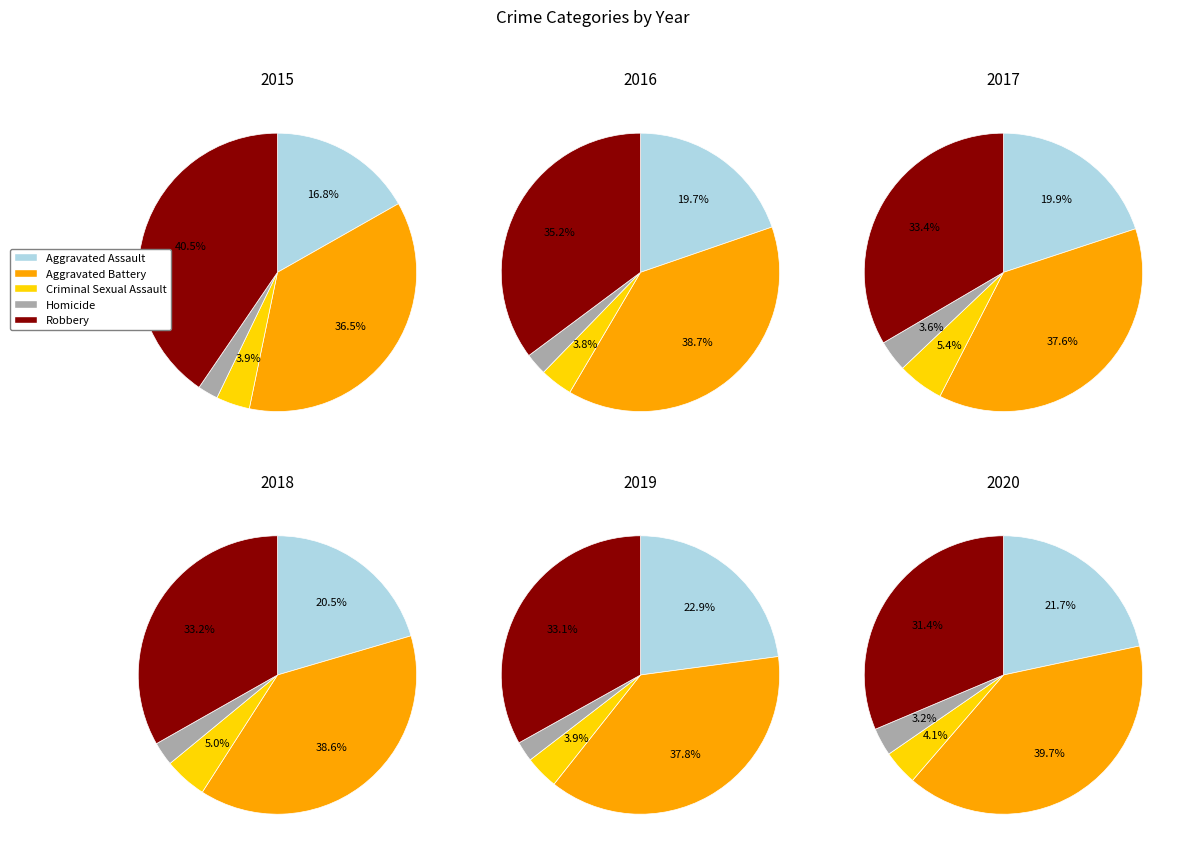

Between Aggravated Assault and Aggravated Battery, which is larger?

Aggravated Battery